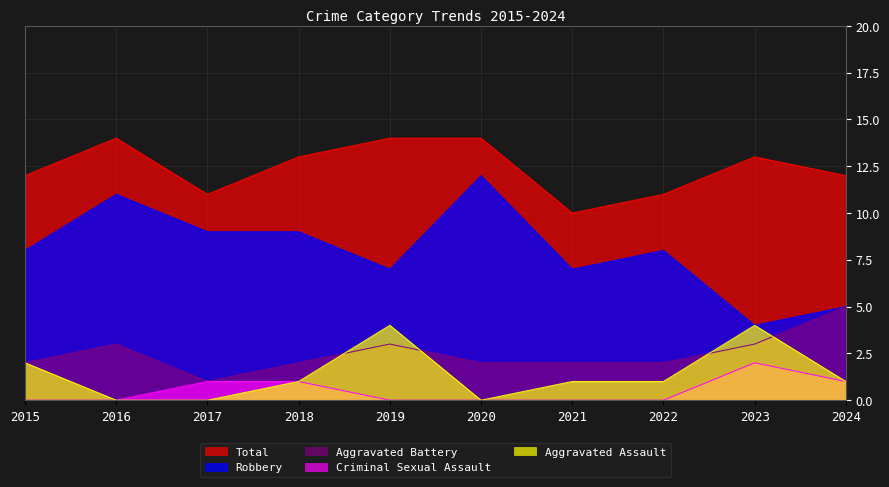

True or false: Aggravated Assault and Criminal Sexual Assault intersect in this chart.

False